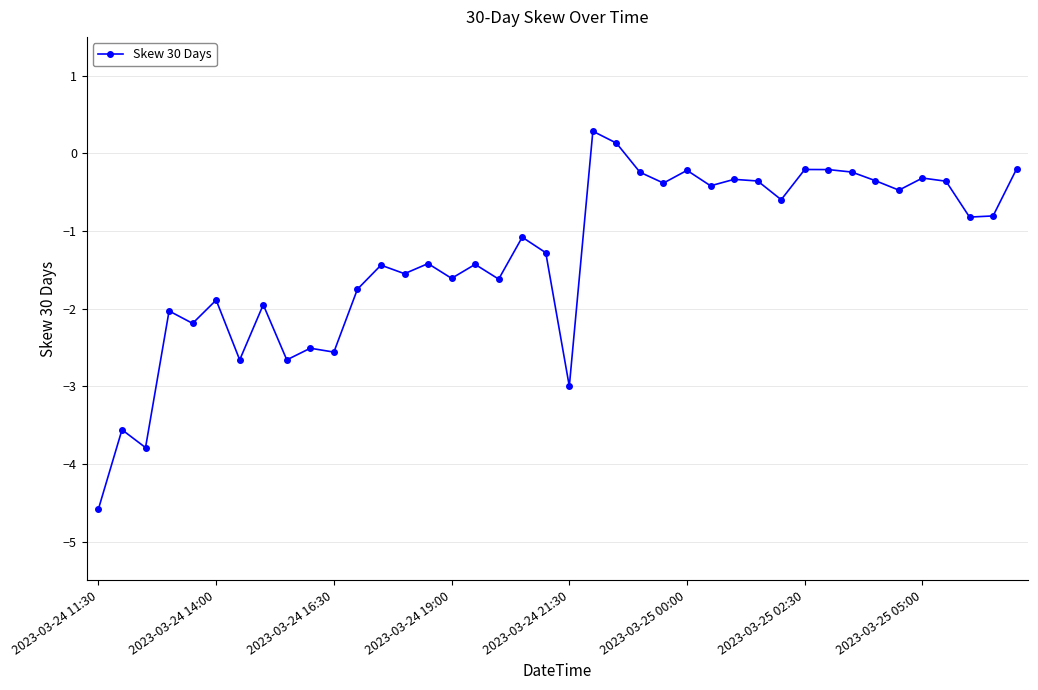

What is the maximum value shown in the chart?

0.3